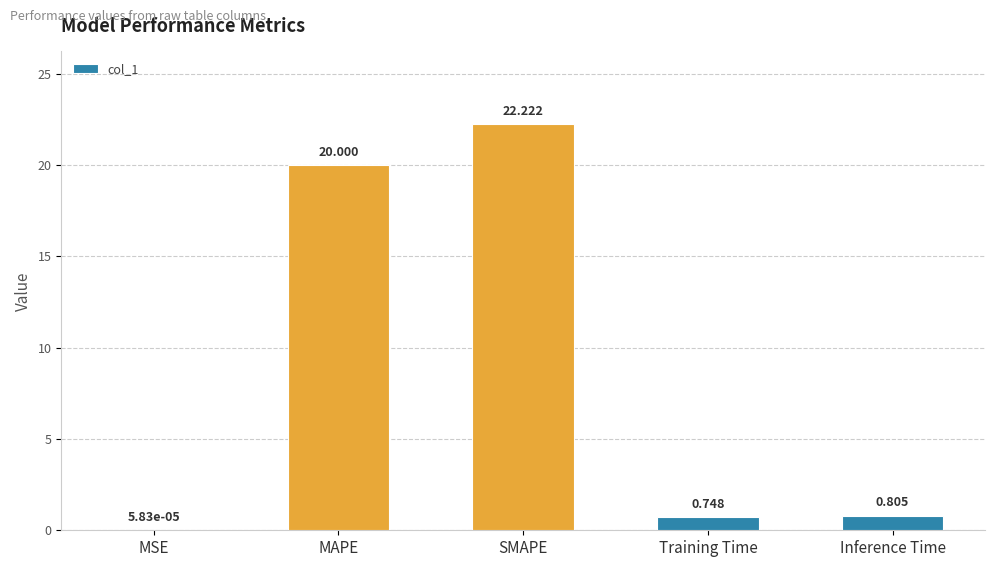

Between SMAPE and MSE, which is larger?

SMAPE